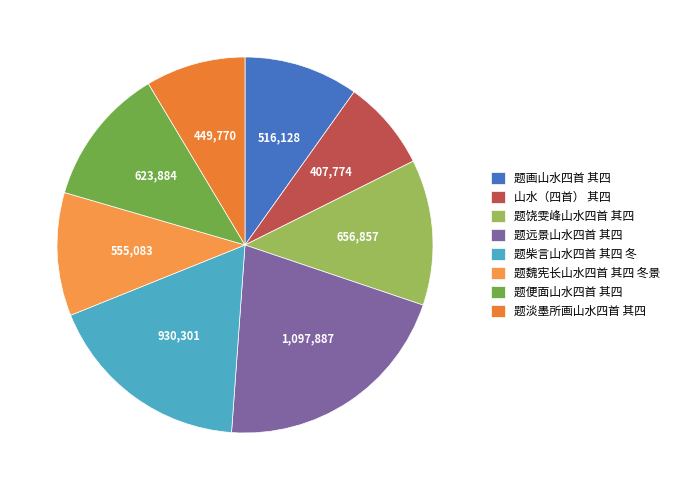

To the nearest percent, what is the difference between the 题柴言山水四首 其四 冬 and 山水（四首） 其四 slice percentages?

10%